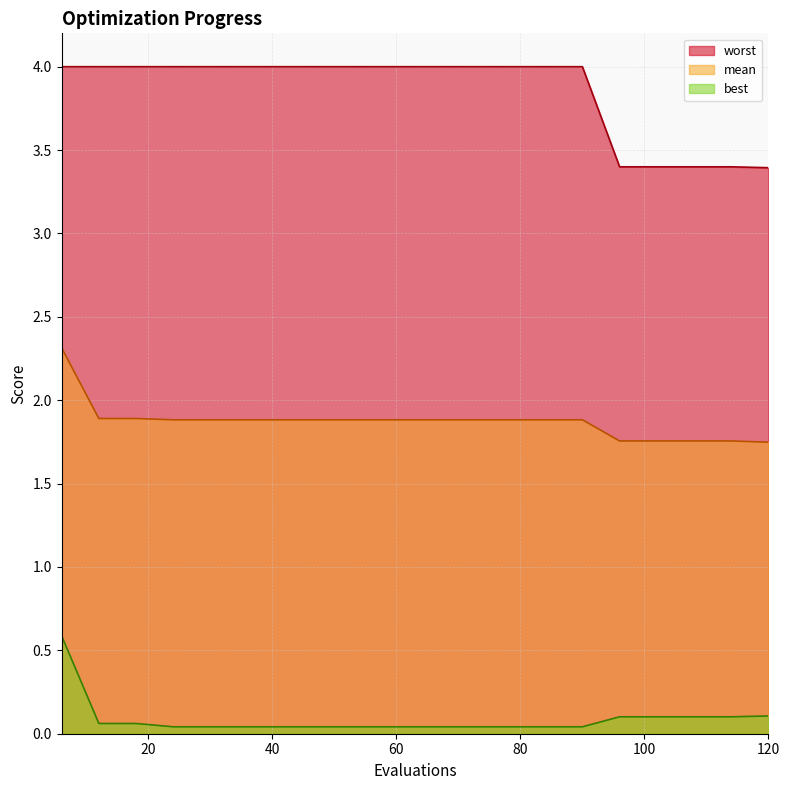

How many lines are shown in the chart?

3